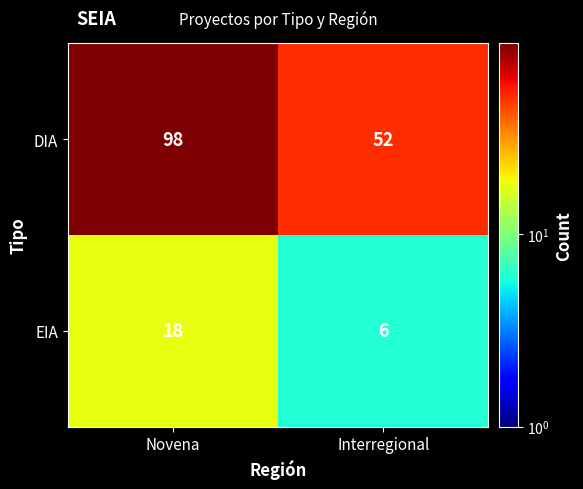

What is the greatest value displayed?

98